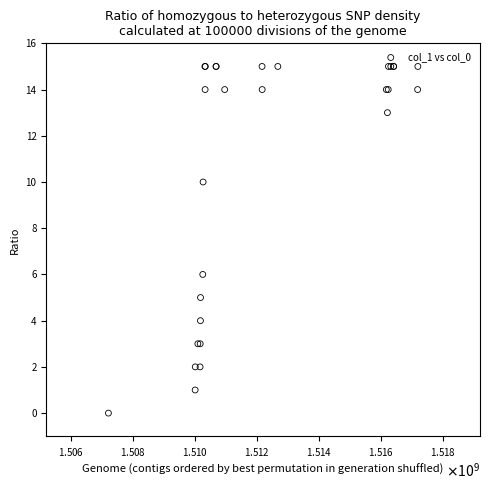

What Y value in the scatter plot is closest to 7?

6